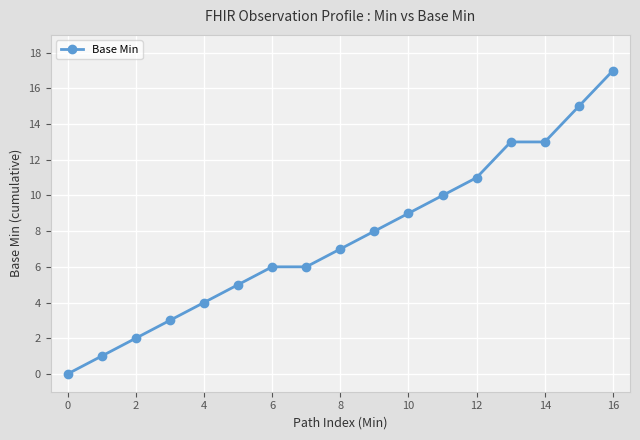

Reading left to right, list all the values displayed in this chart.

0	1	2	3	4	5	6	6	7	8	9	10	11	13	13	15	17